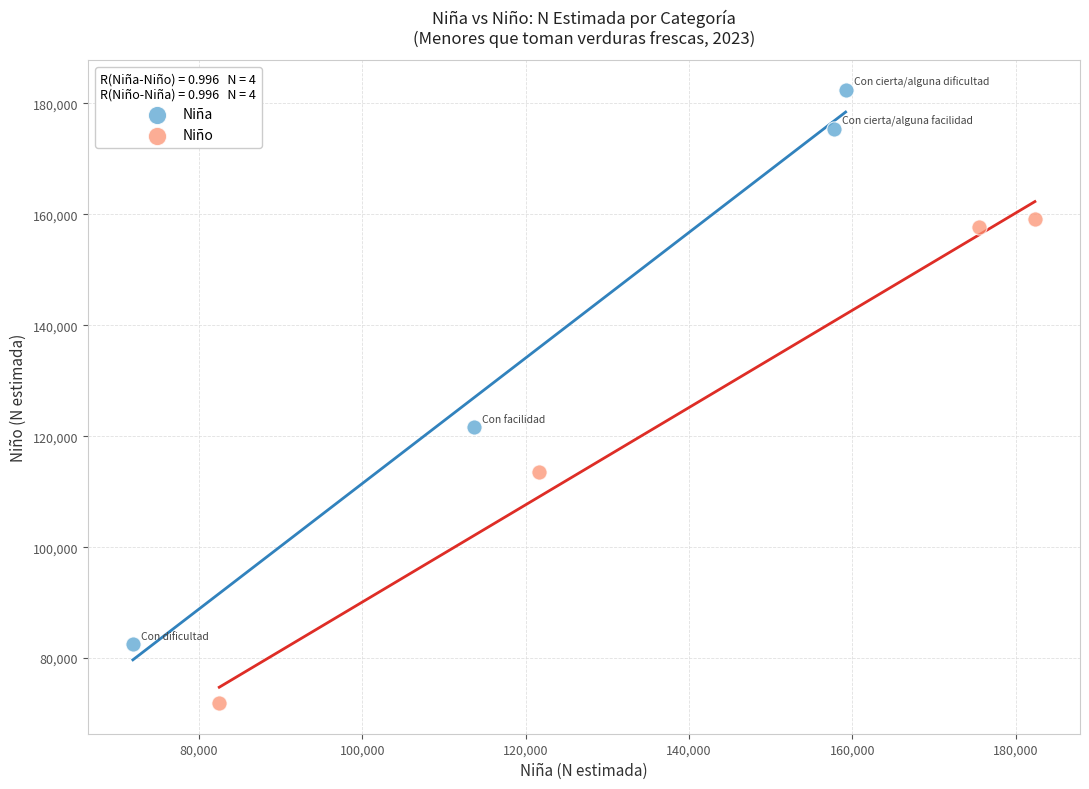

Which series reaches the minimum Y coordinate?

Niño